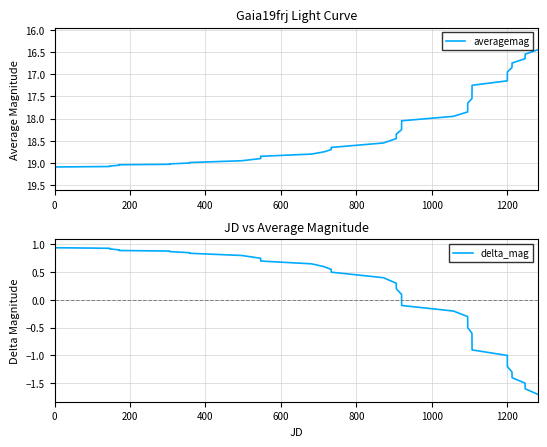

Does the chart display data point markers on the line(s)?

No